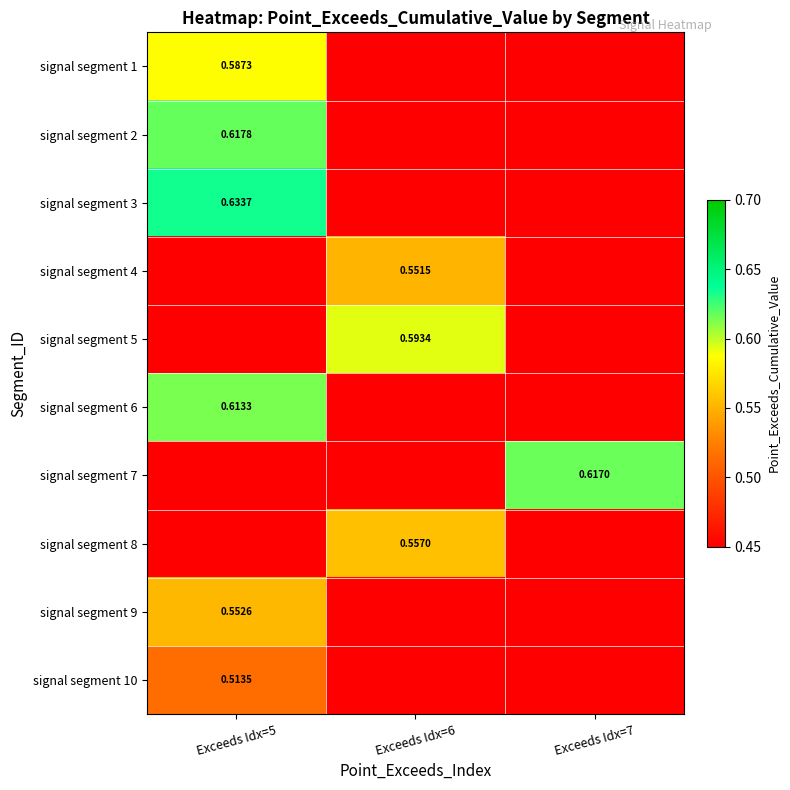

Is the value of signal segment 4 at Exceeds Idx=5 greater than the value of signal segment 1 at Exceeds Idx=5?

No